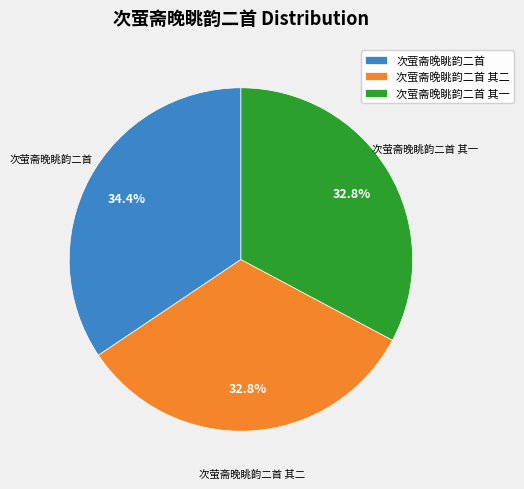

True or false: 次萤斋晚眺韵二首 accounts for 27% of the total.

False